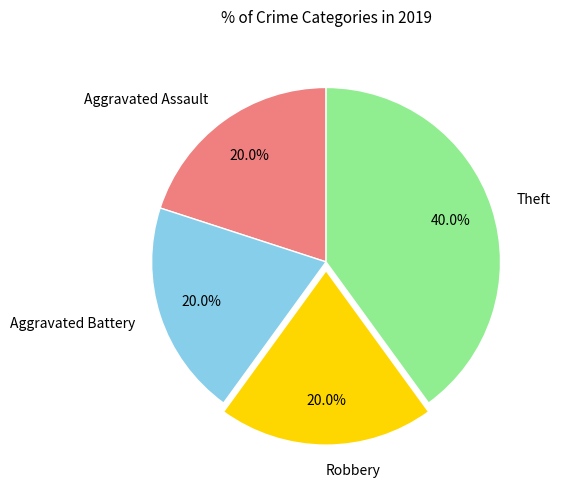

Approximately how many times larger is the value at Aggravated Battery compared to Theft?

0.5